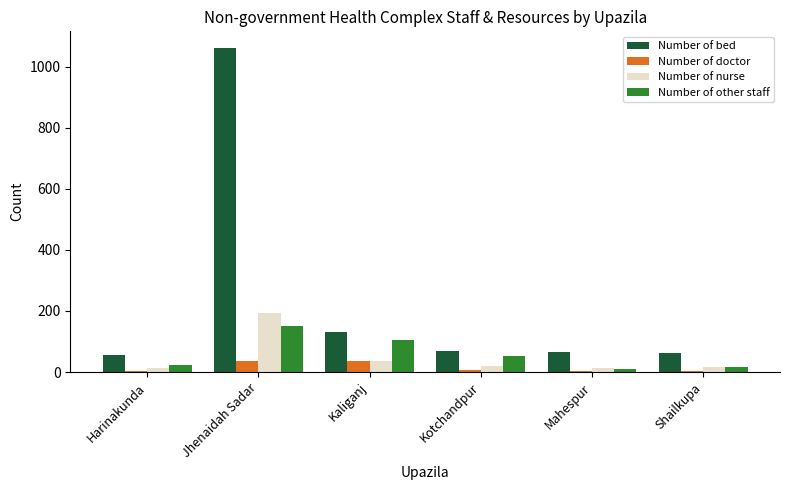

At which label is Number of bed closest to 559?

Kaliganj